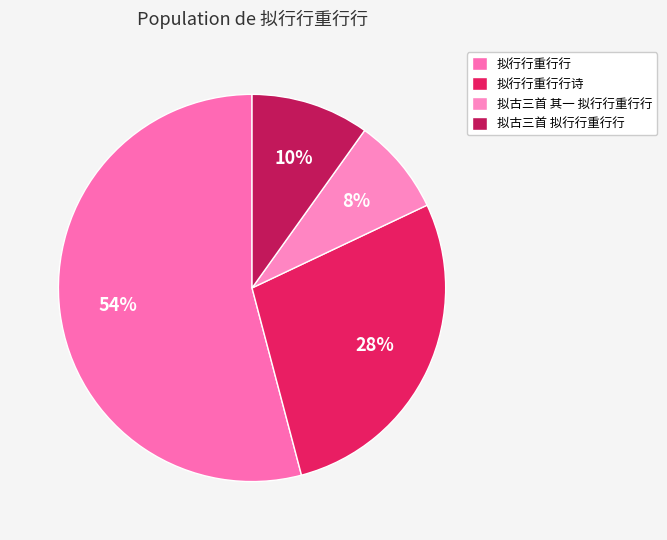

What is the largest slice in the pie chart?

拟行行重行行